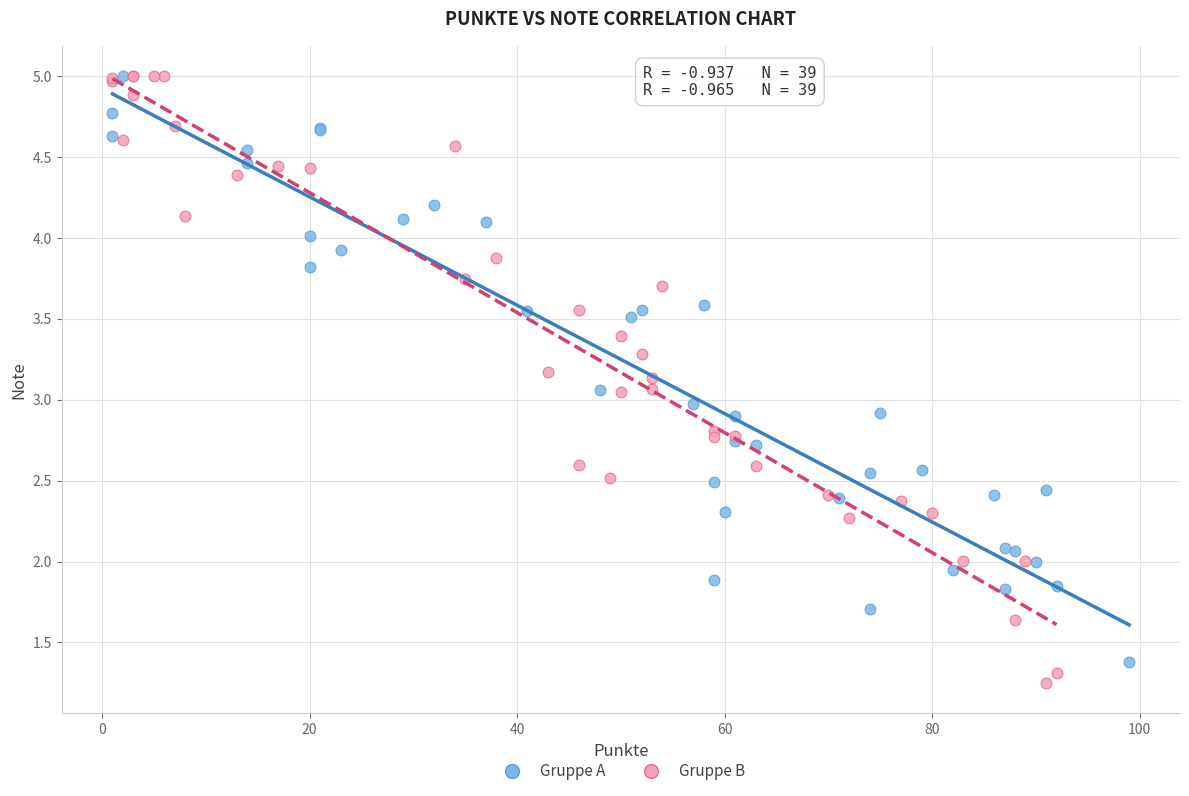

What are all the series names shown in the legend?

Gruppe A, Gruppe B